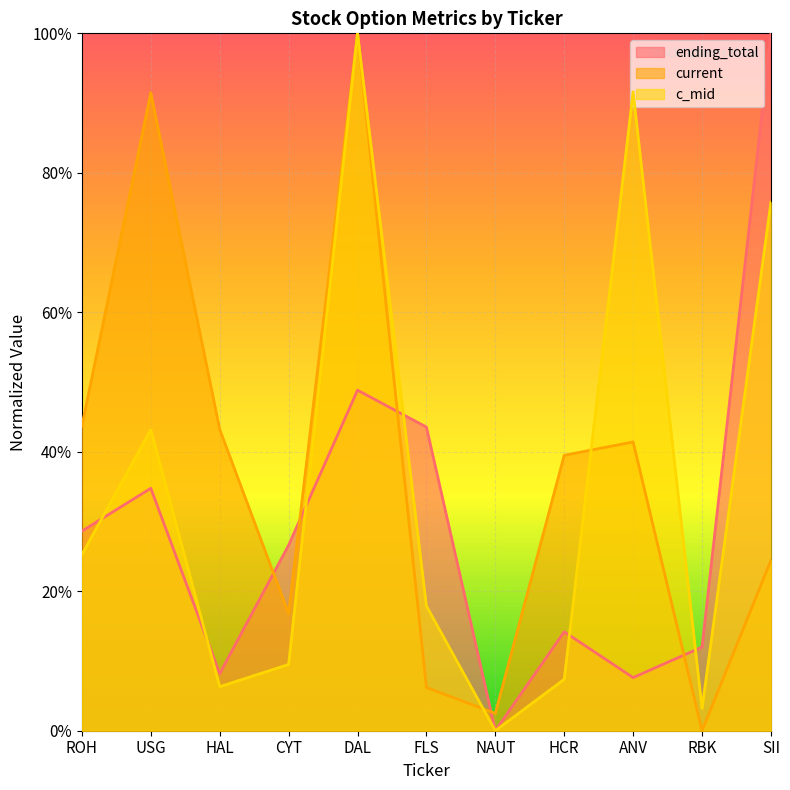

In current, how many points are lower than both neighbors (excluding endpoints)?

3